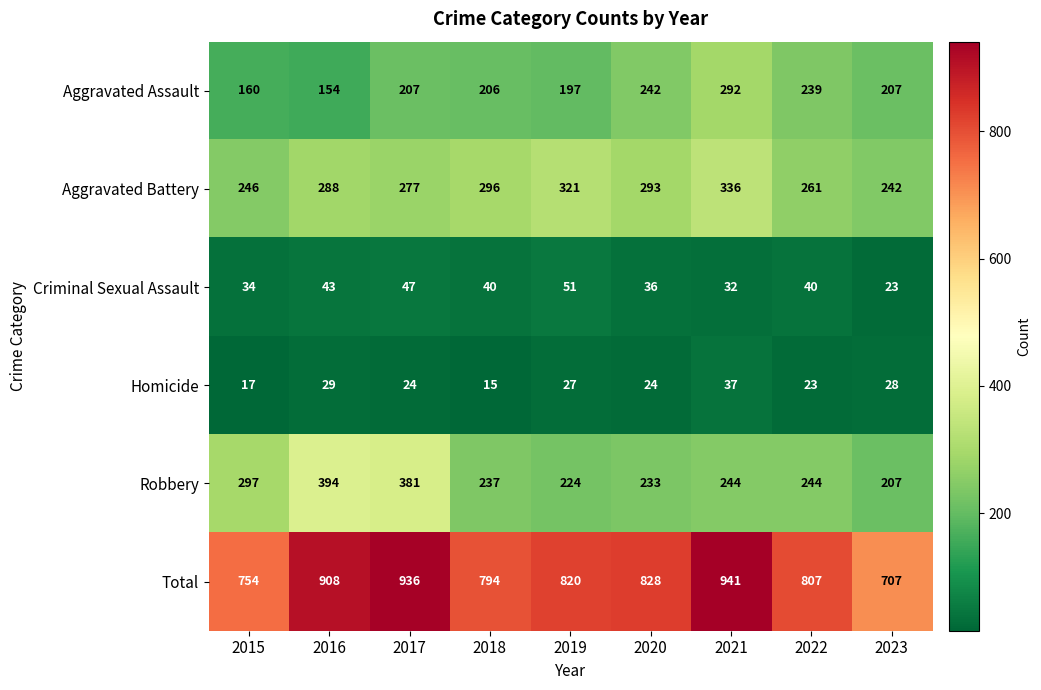

At which label does Robbery reach its peak?

2016